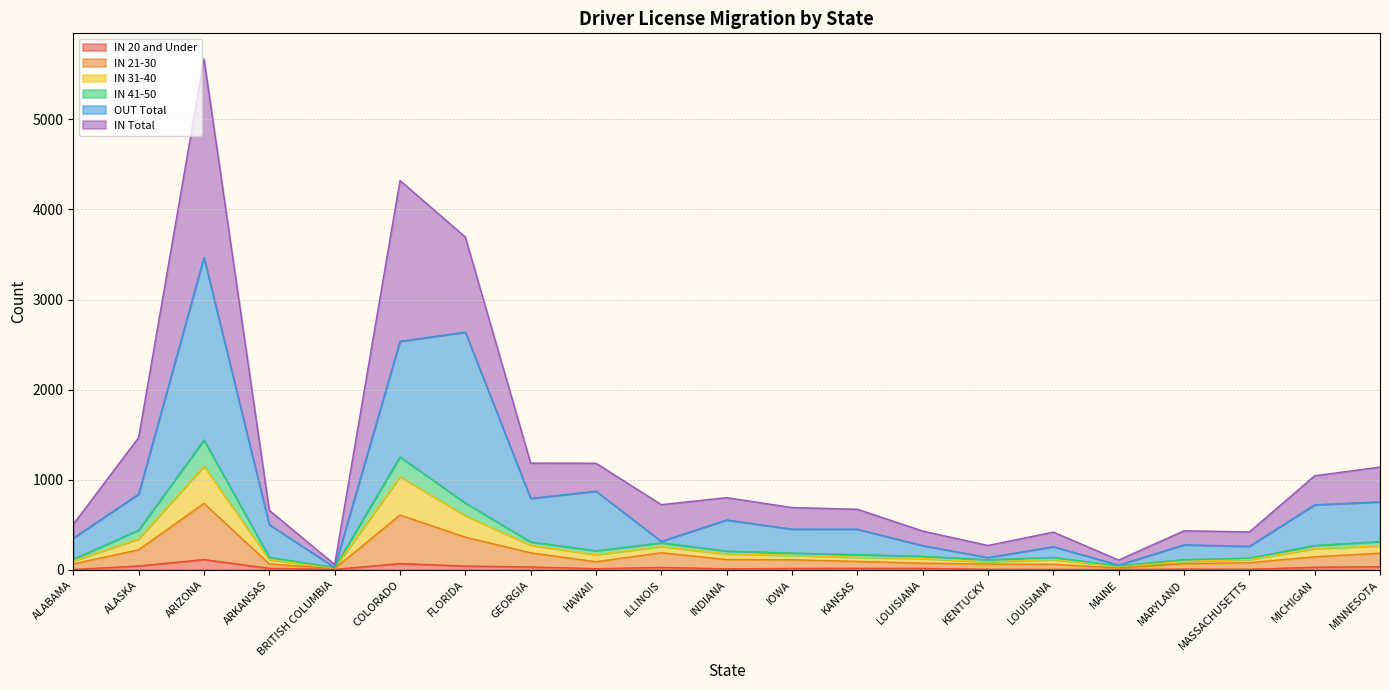

In IN 41-50, how many points are higher than both neighbors (excluding endpoints)?

4